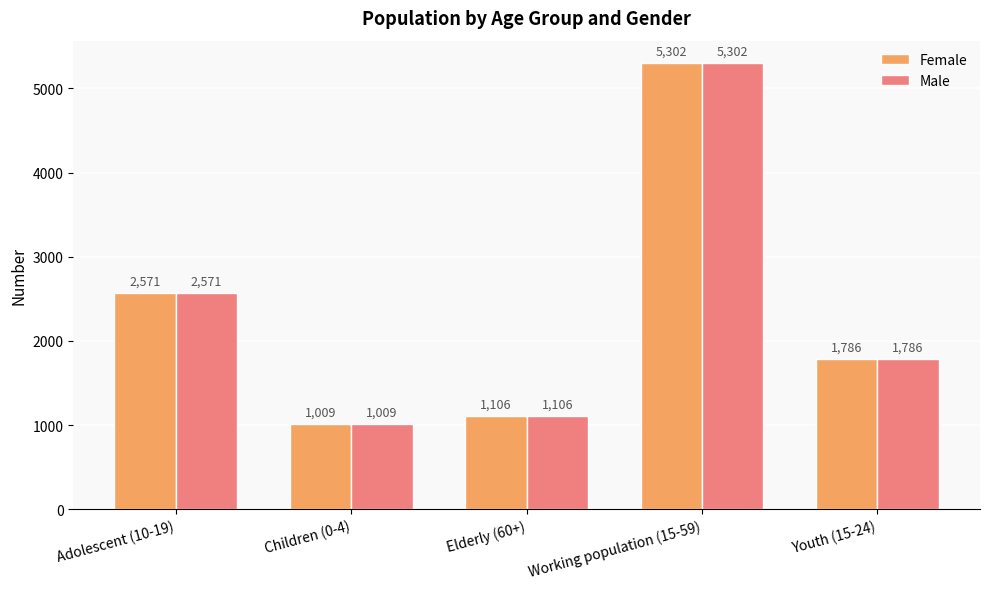

At which label does Female first exceed 1786?

Adolescent (10-19)